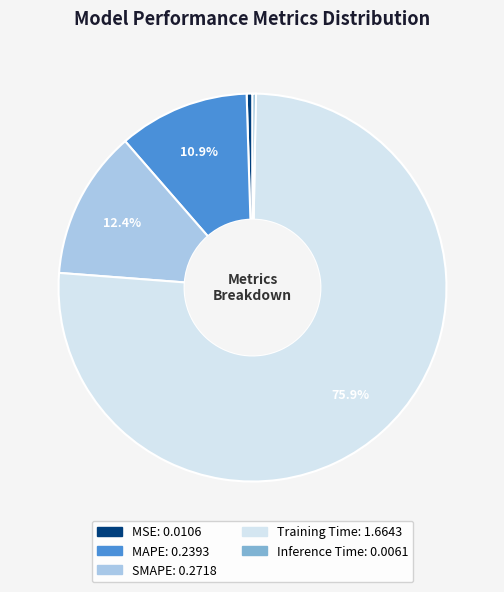

Which category has the biggest portion of the pie?

Training Time